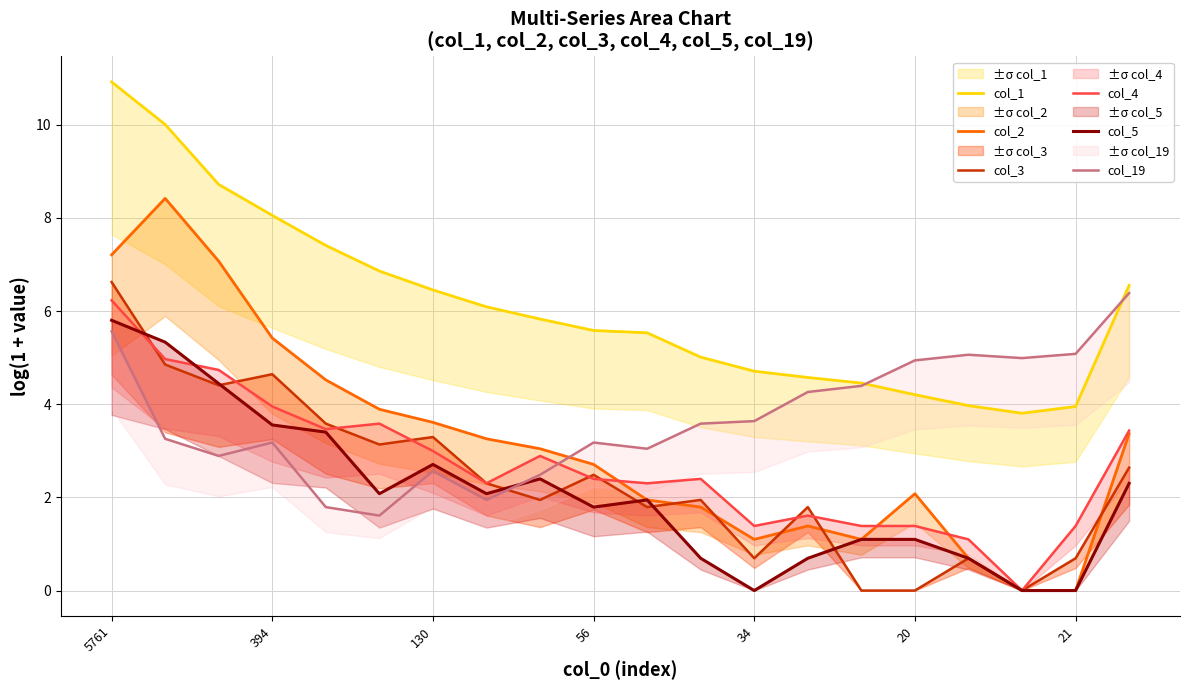

At which category is the sum across all series the highest?

5761